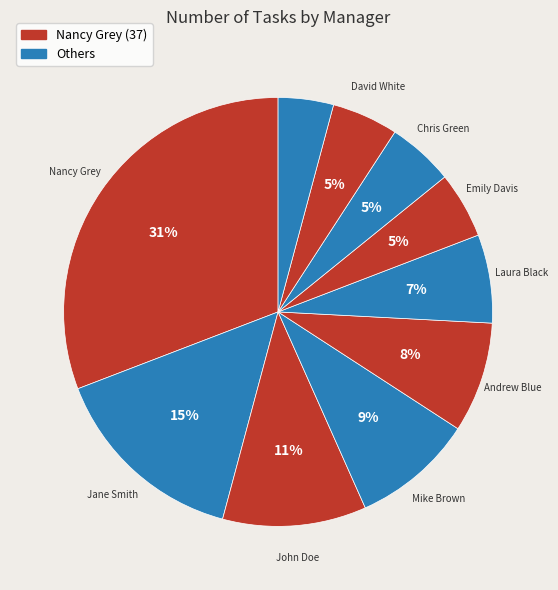

How many segments does this pie chart have?

10